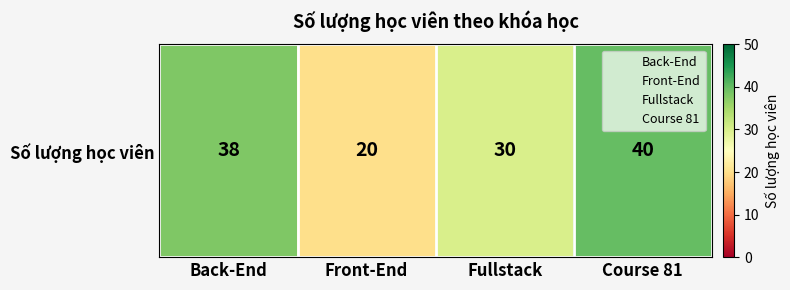

How many categories are shown in the chart?

4